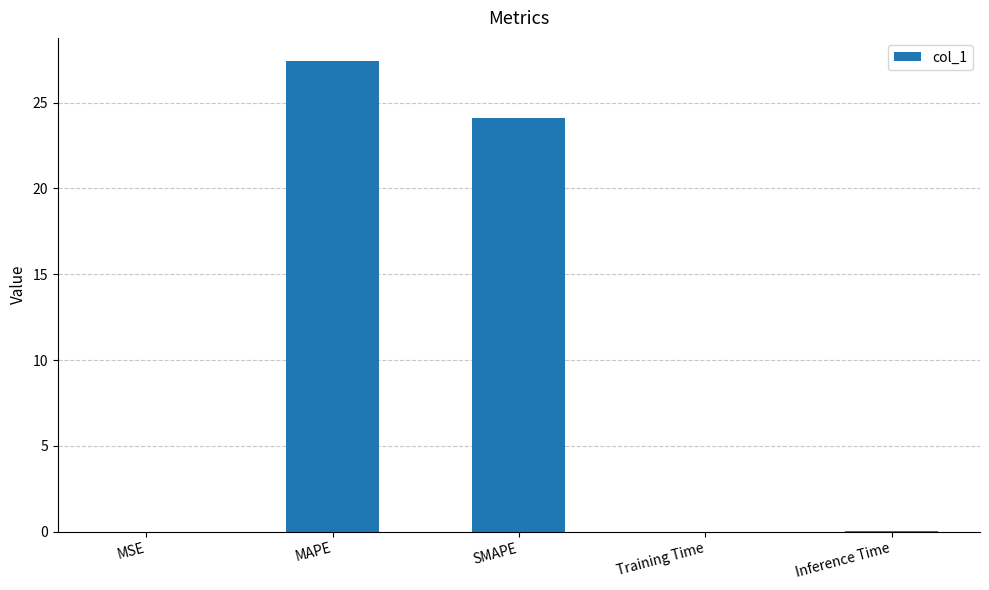

What is the maximum value shown in the chart?

27.4